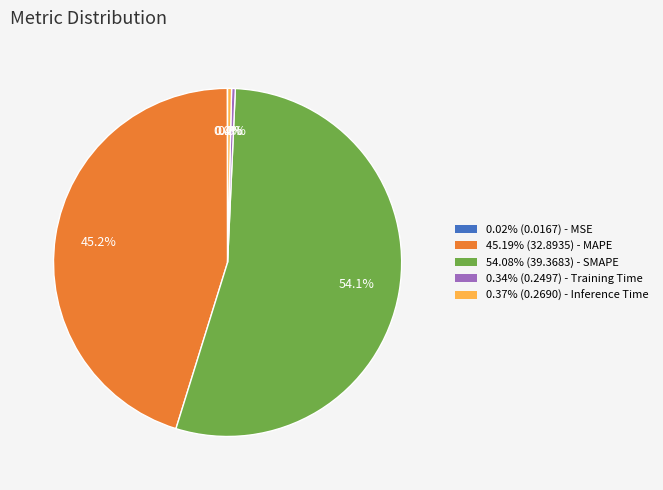

Does any single category account for the majority?

Yes